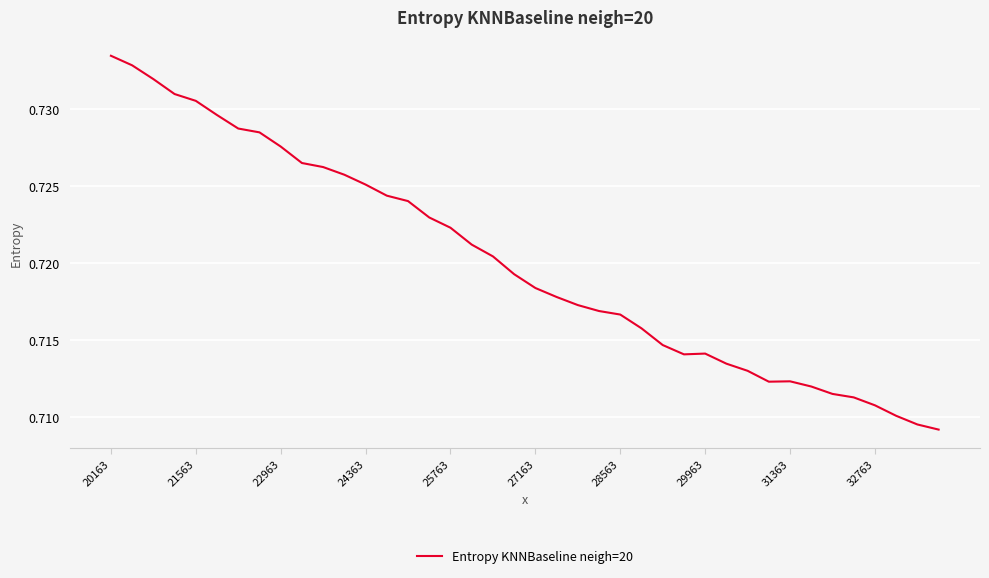

How many lines are shown in the chart?

1